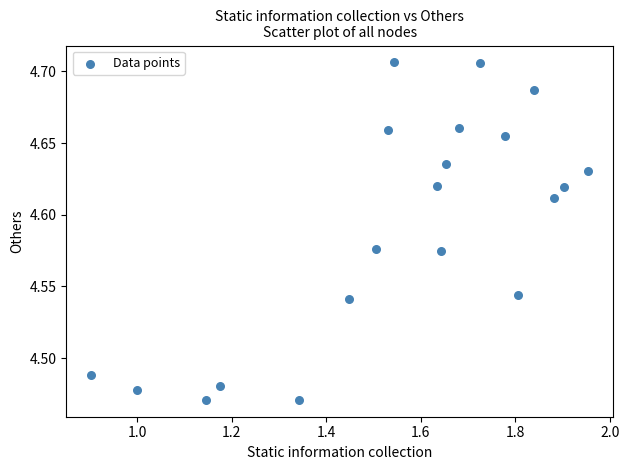

What is the range of X values (max minus min)?

1.1